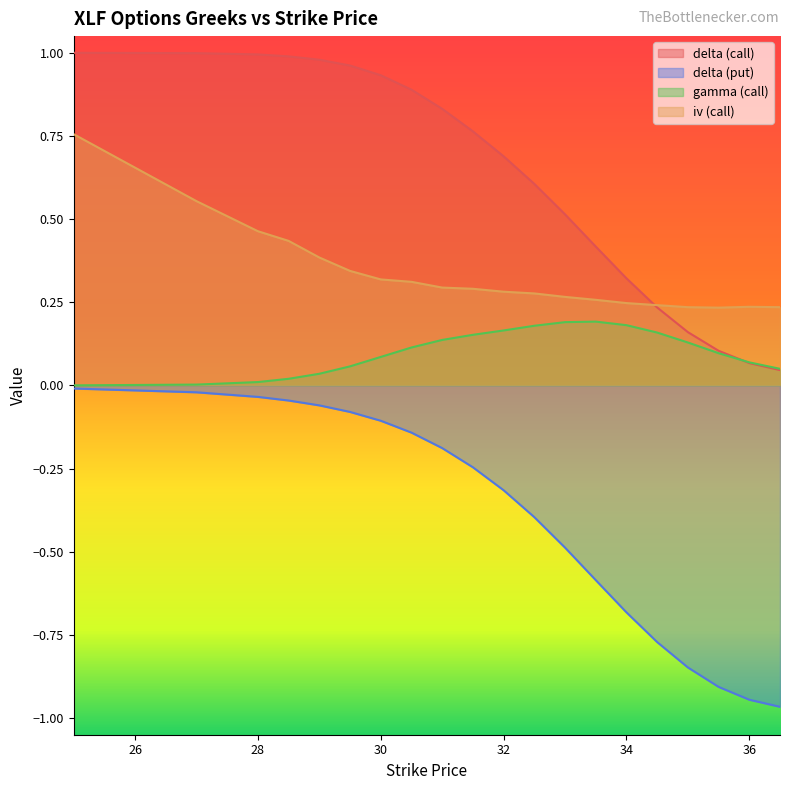

What is the sum of the gamma (call) values at 36.5 and 35.5?

0.1